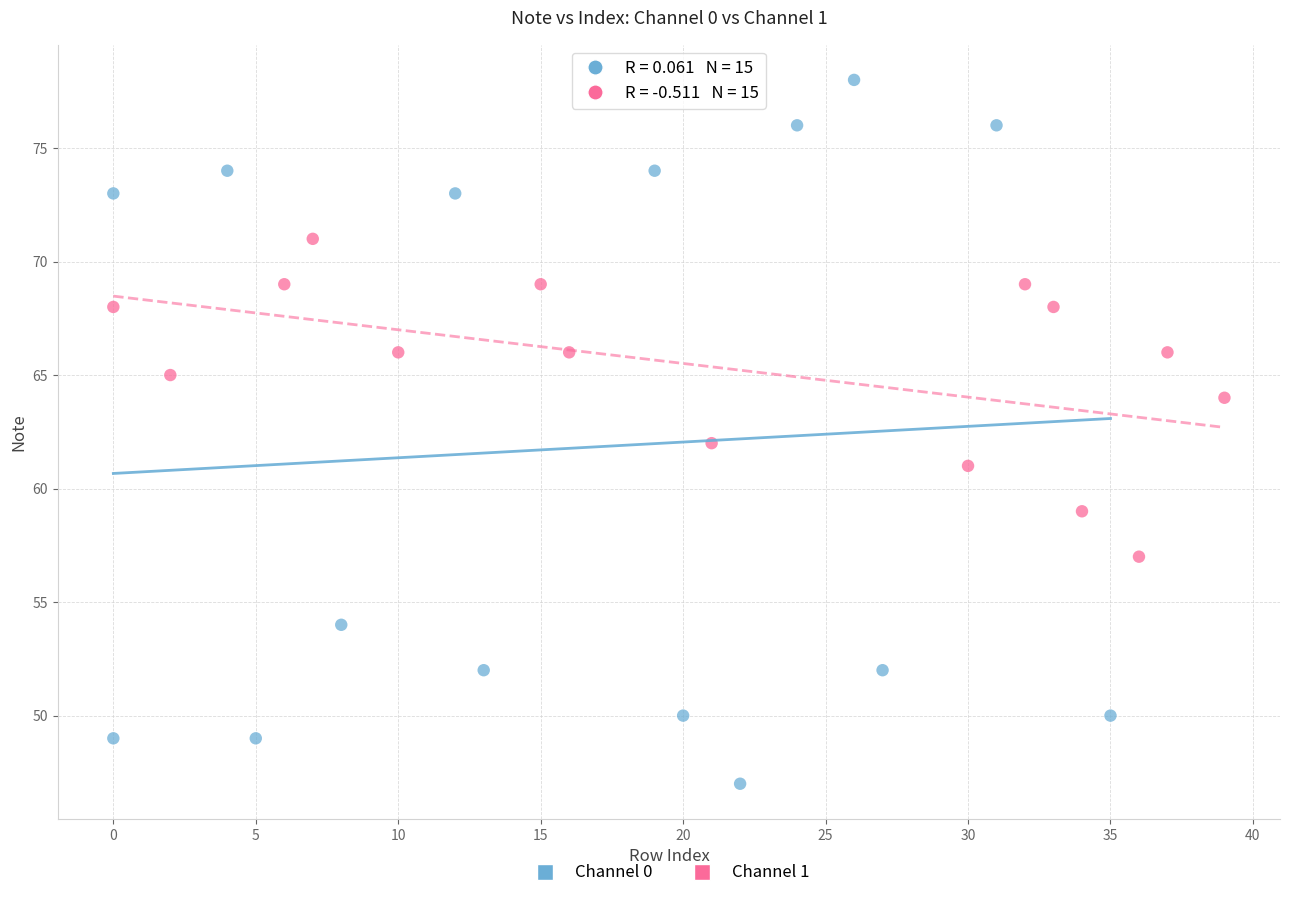

Which series reaches the minimum Y coordinate?

Channel 0